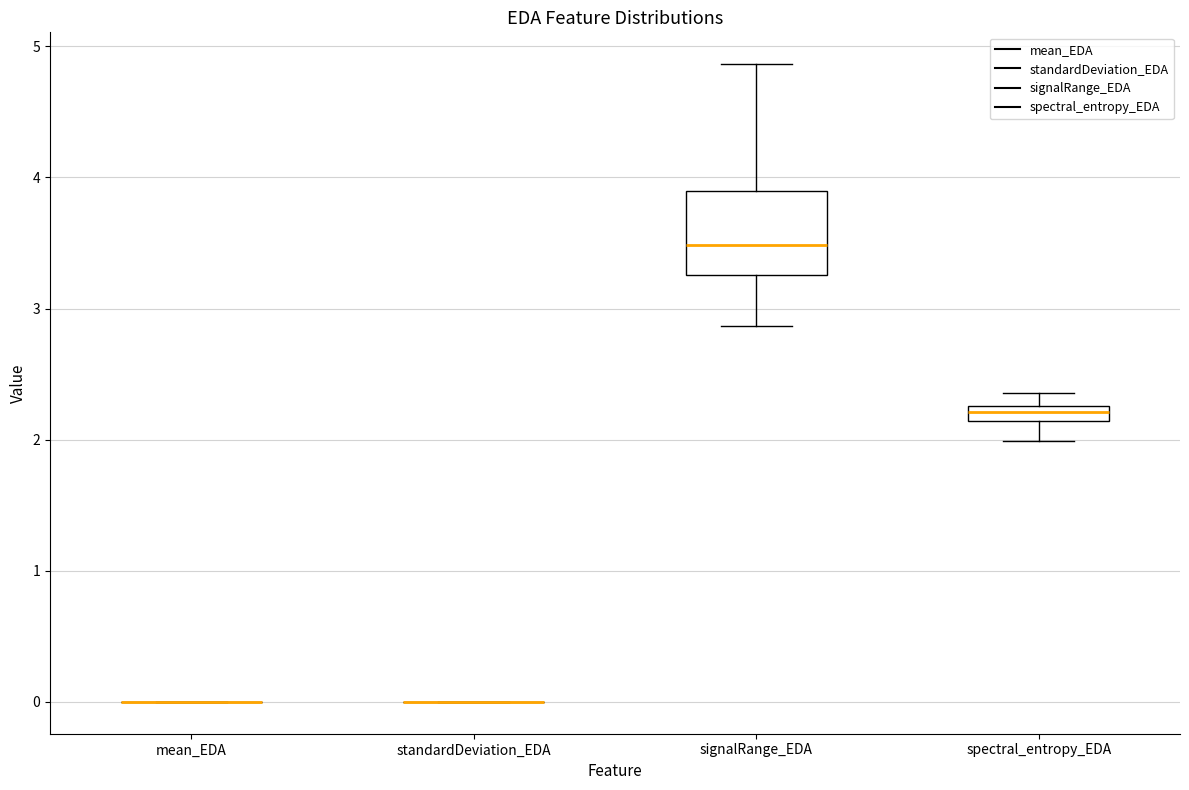

Where is the upper edge of the box for signalRange_EDA on the y-axis? The values are not printed on the chart, so give them approximately, as read against the axis.

3.9